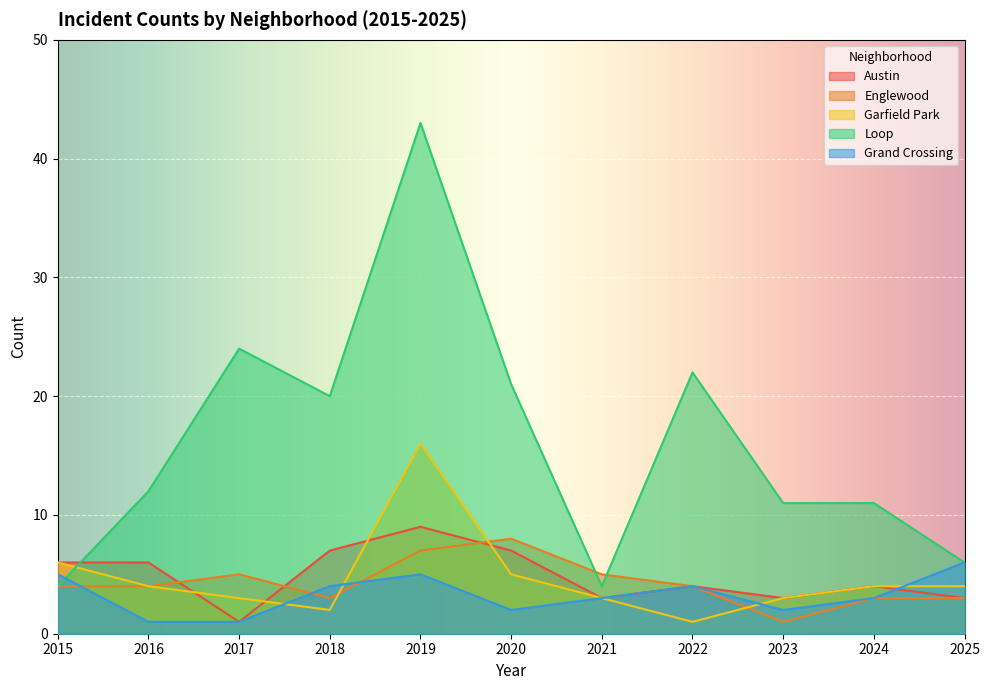

Rank the series by their maximum value, from highest to lowest.

Loop, Garfield Park, Austin, Englewood, Grand Crossing